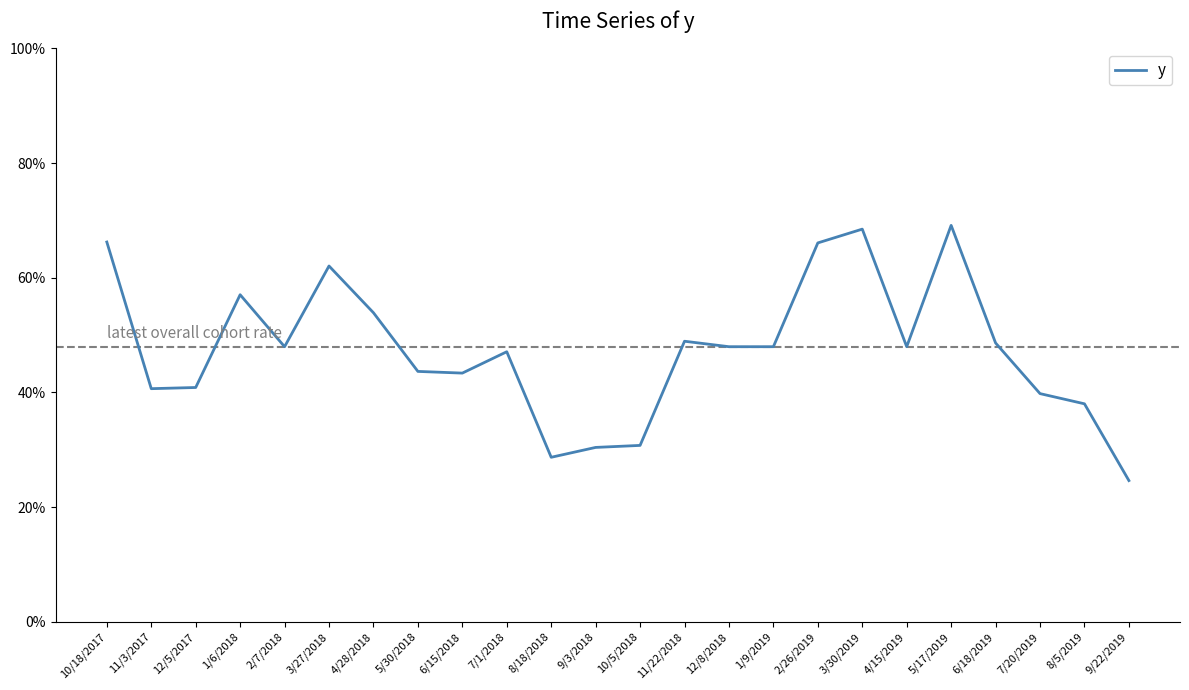

What is the maximum value shown in the chart?

0.7